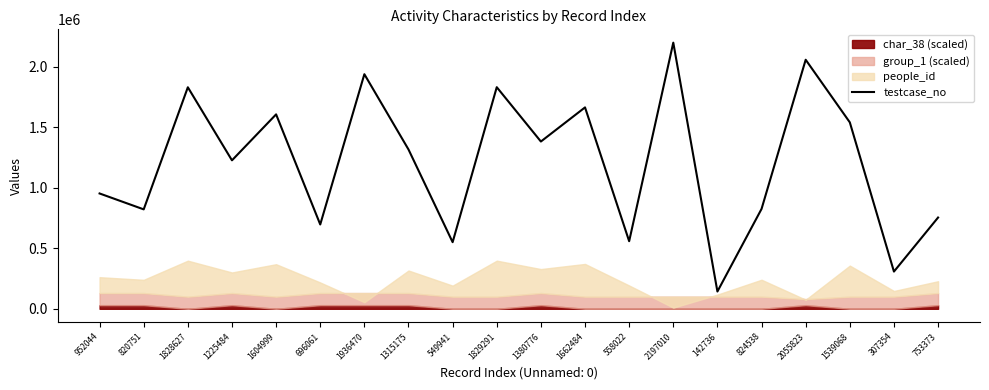

What is the ratio of the value at 1829291 to the value at 549941?

3.3